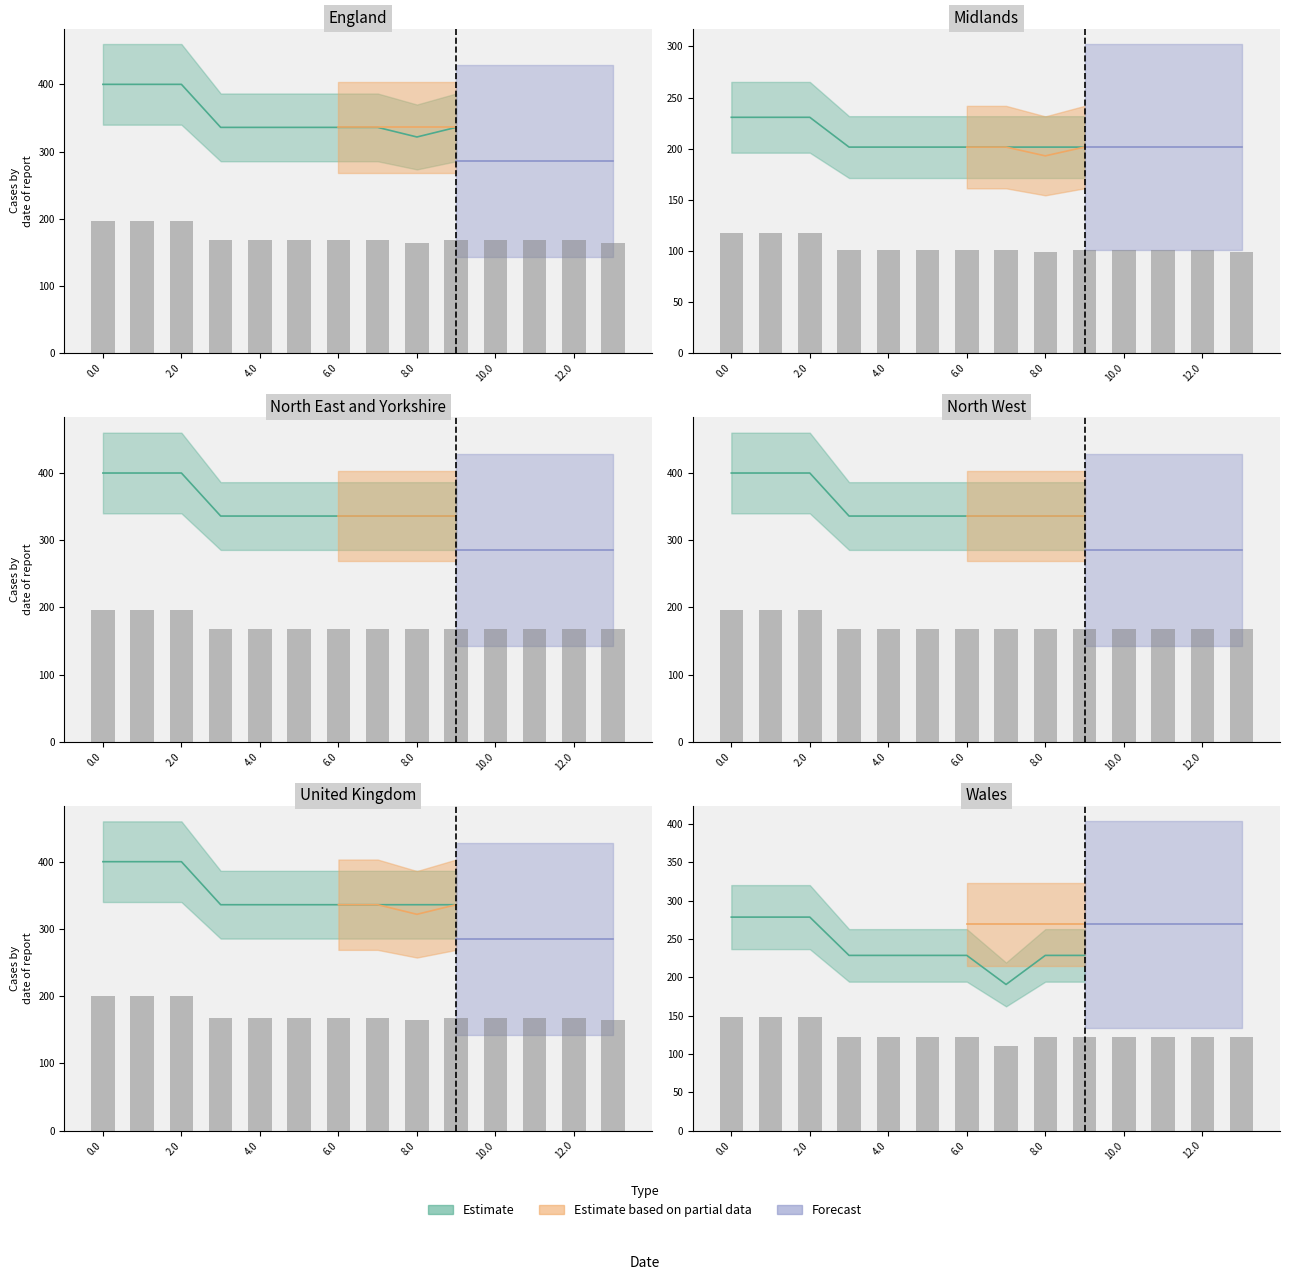

What is the spread (max minus min) of values at 3.0?

67.2